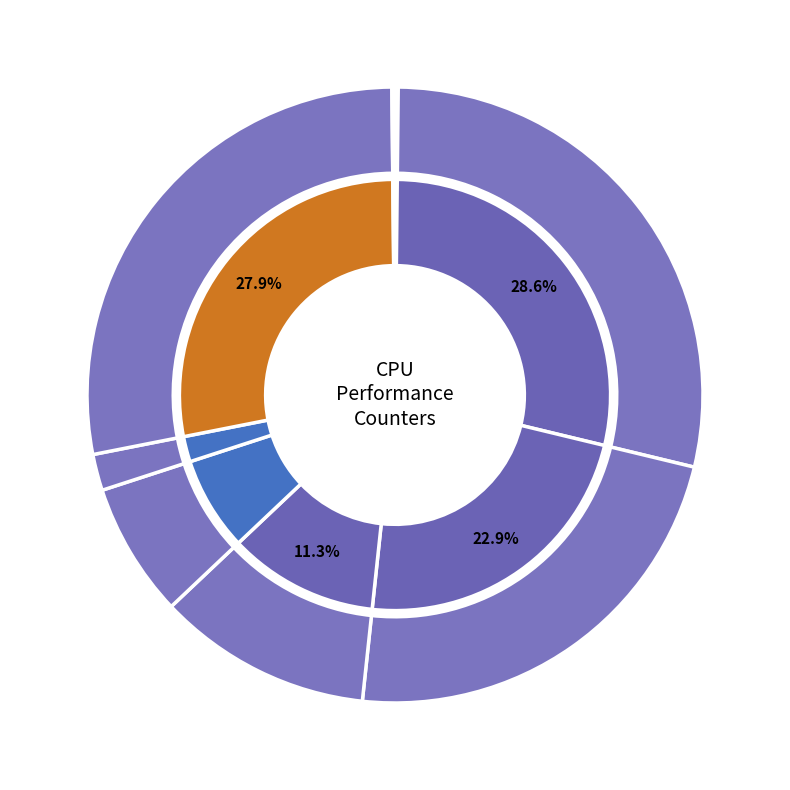

To the nearest percent, what is the difference between the inst_retired_any_p and stalled-cycles-frontend slice percentages?

17%